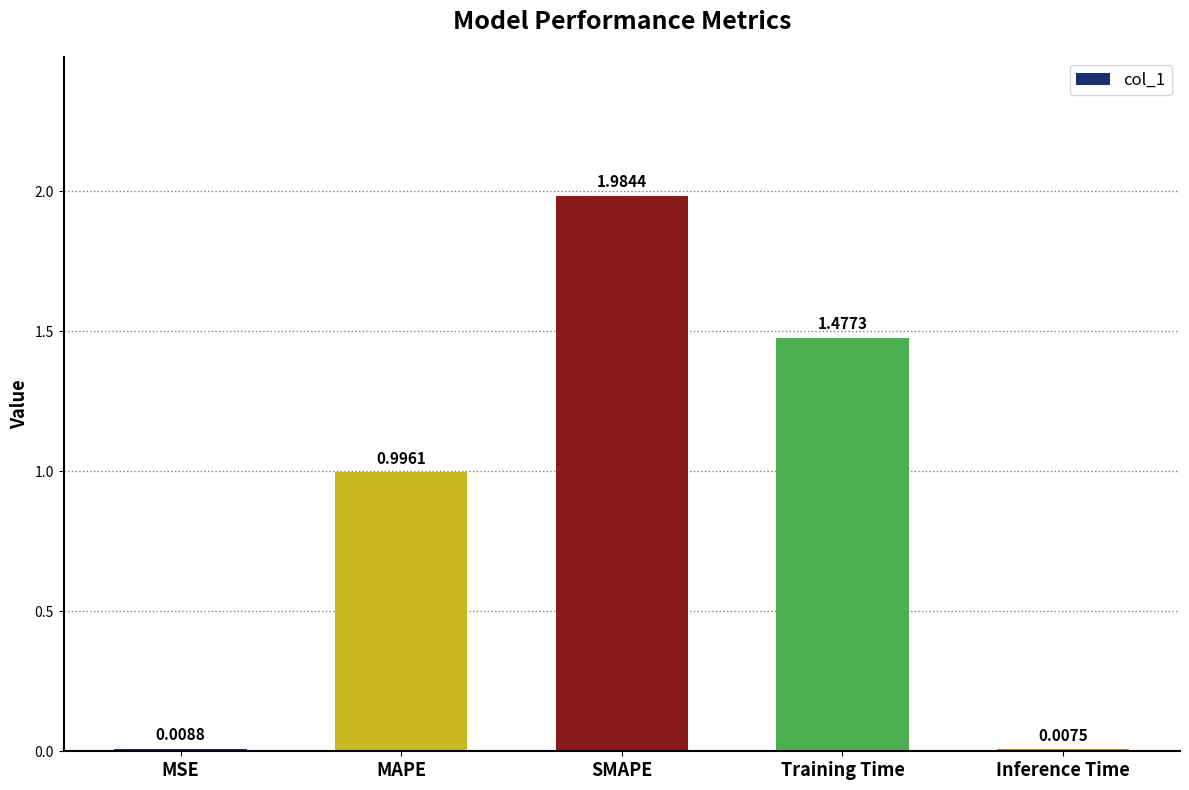

What is the sum of the values at Training Time and MAPE?

2.5